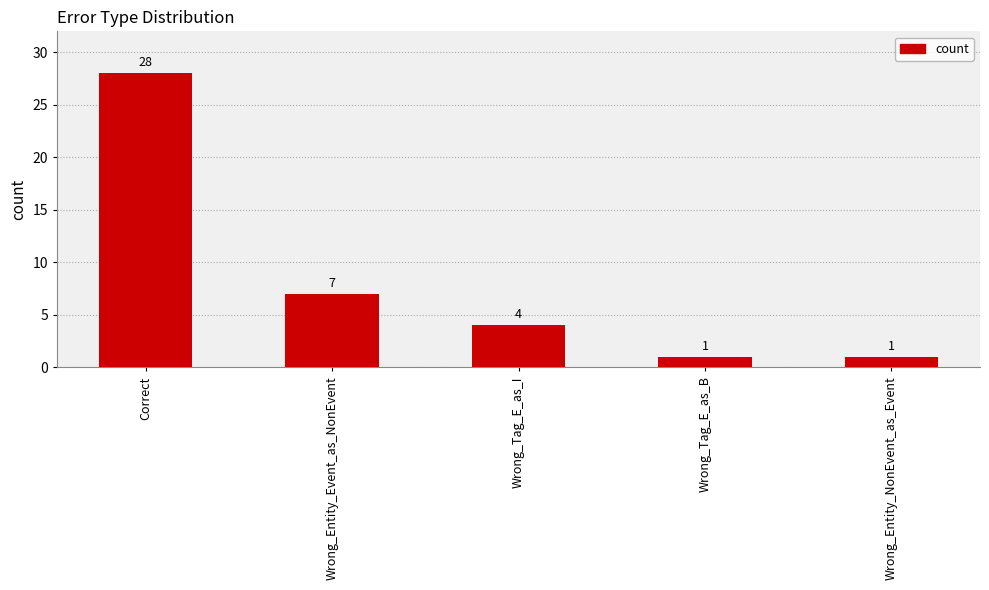

What is the sum of all values?

41